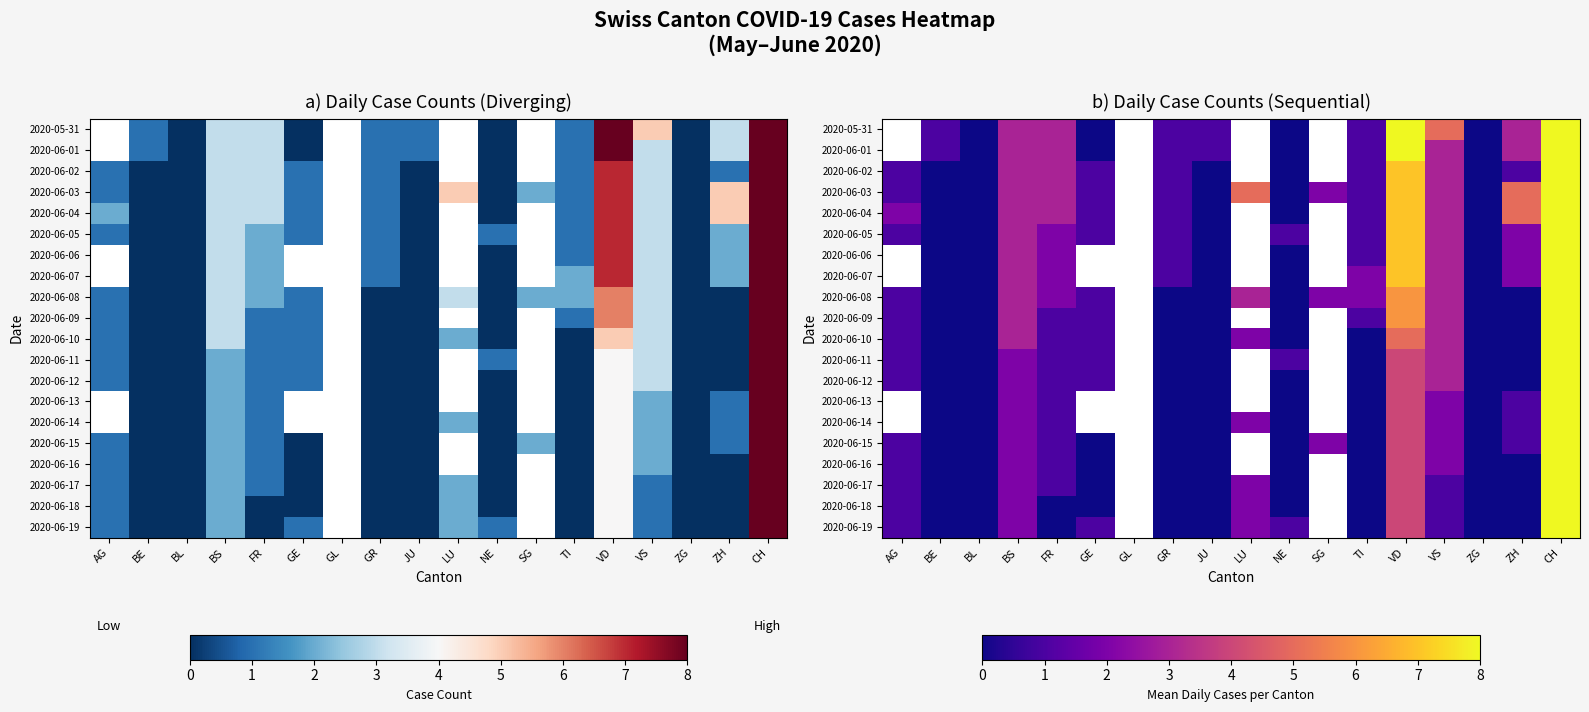

What is the maximum value shown in the chart?

35.0